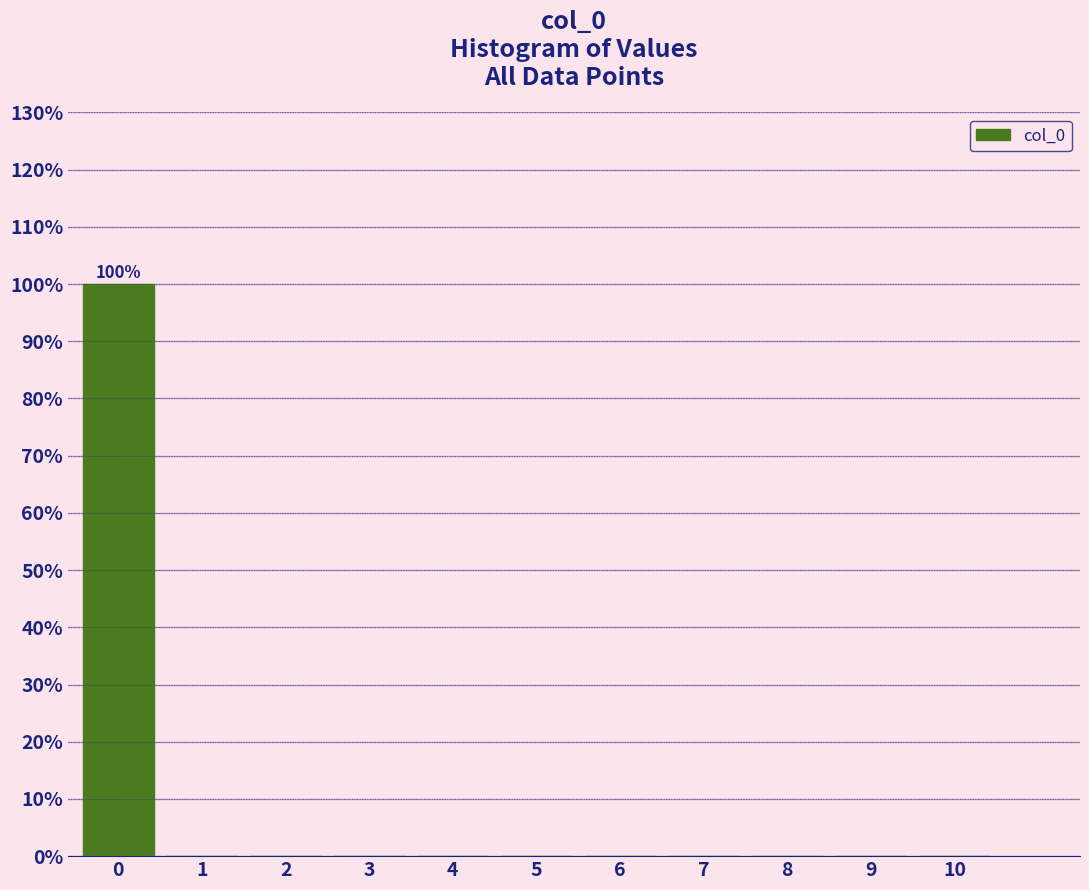

Reading right to left, transcribe all the data shown in this chart.

10=0	9=0	8=0	7=0	6=0	5=0	4=0	3=0	2=0	1=0	0=100